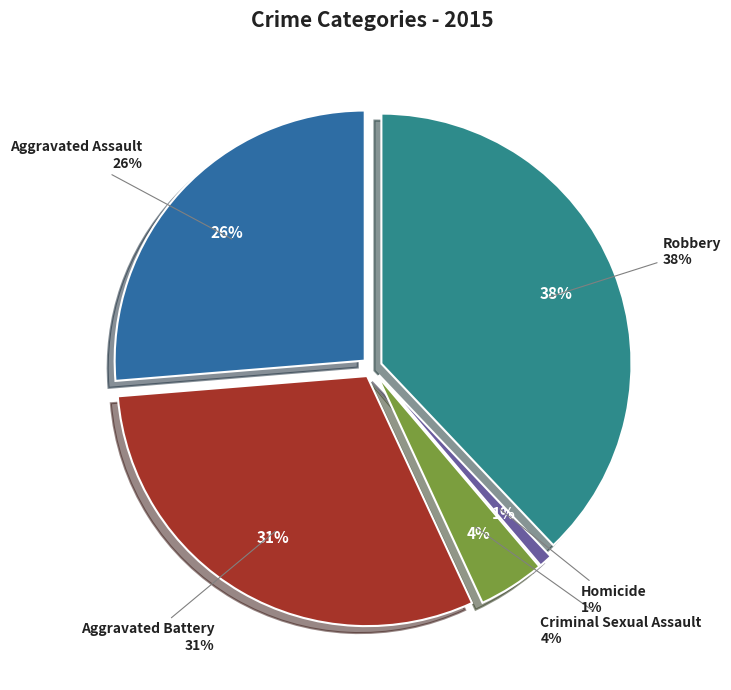

To the nearest percent, what percentage of the pie is Criminal Sexual Assault?

4%